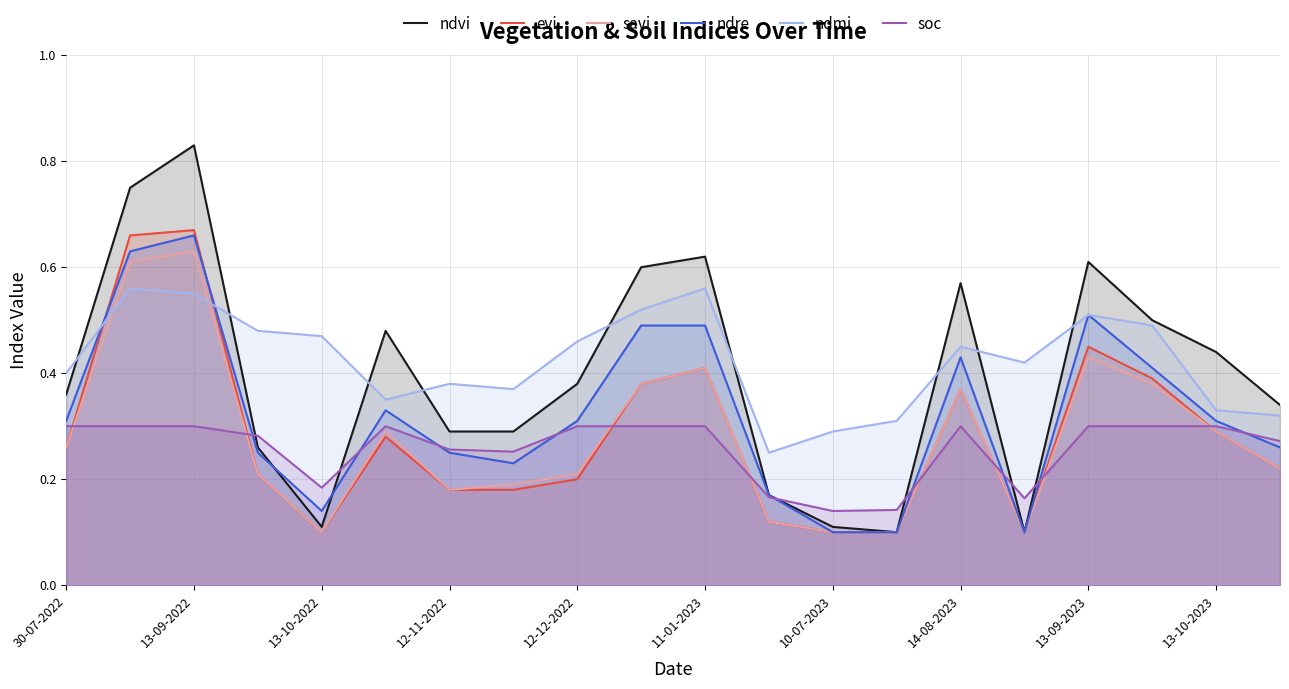

How many interior local peaks does the ndvi series have?

5